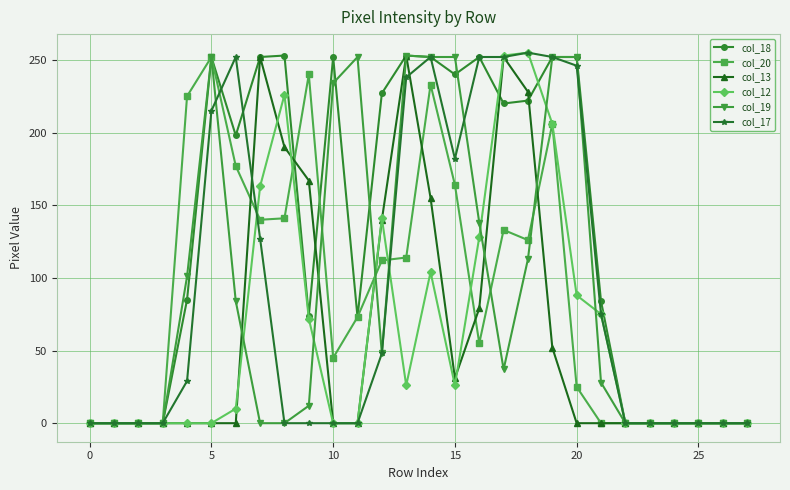

What is the highest value of the col_17 series?

255